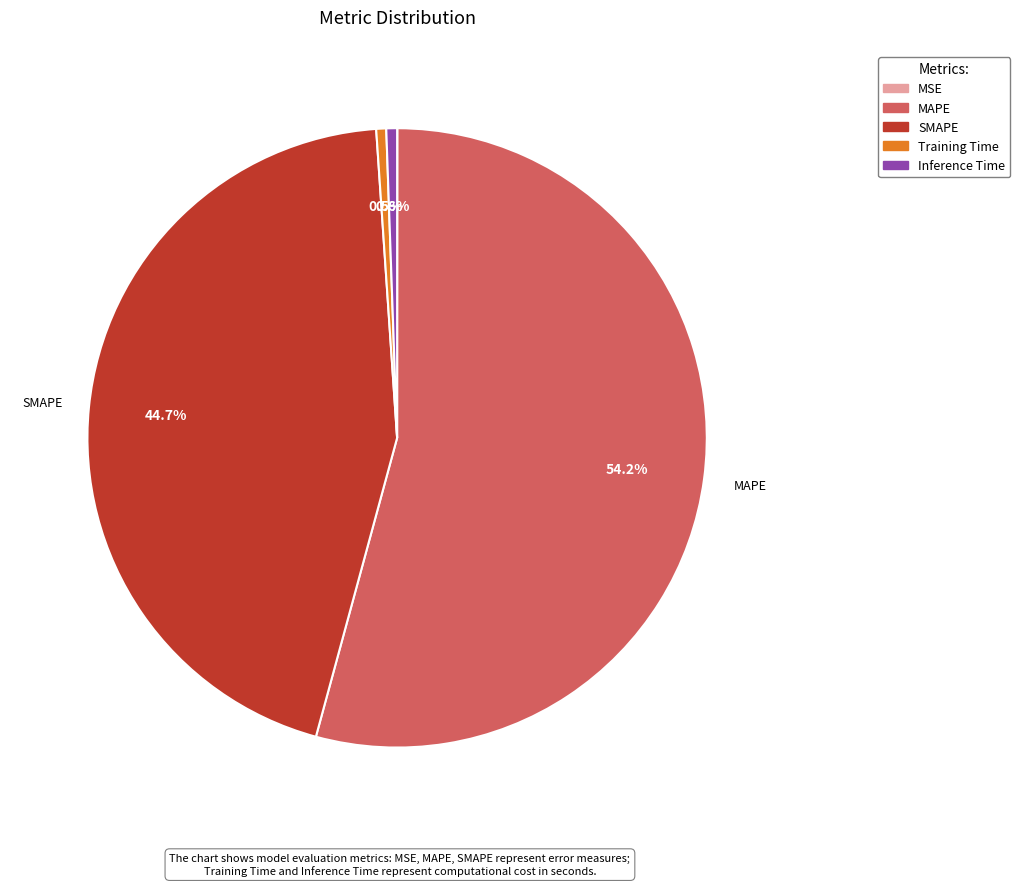

To the nearest percent, what portion does MAPE represent?

54%